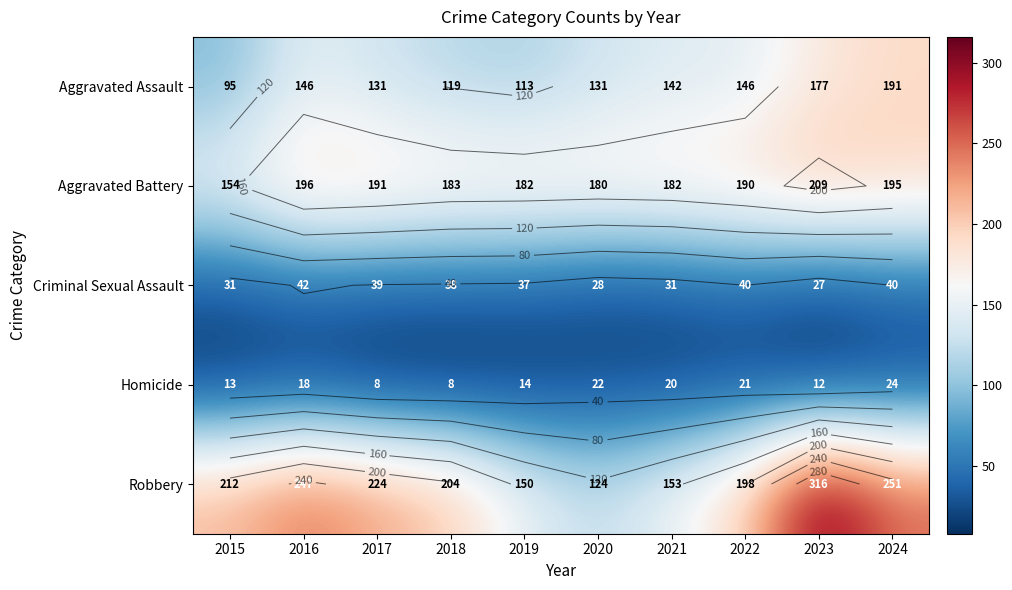

At which label does Homicide reach its peak?

2024